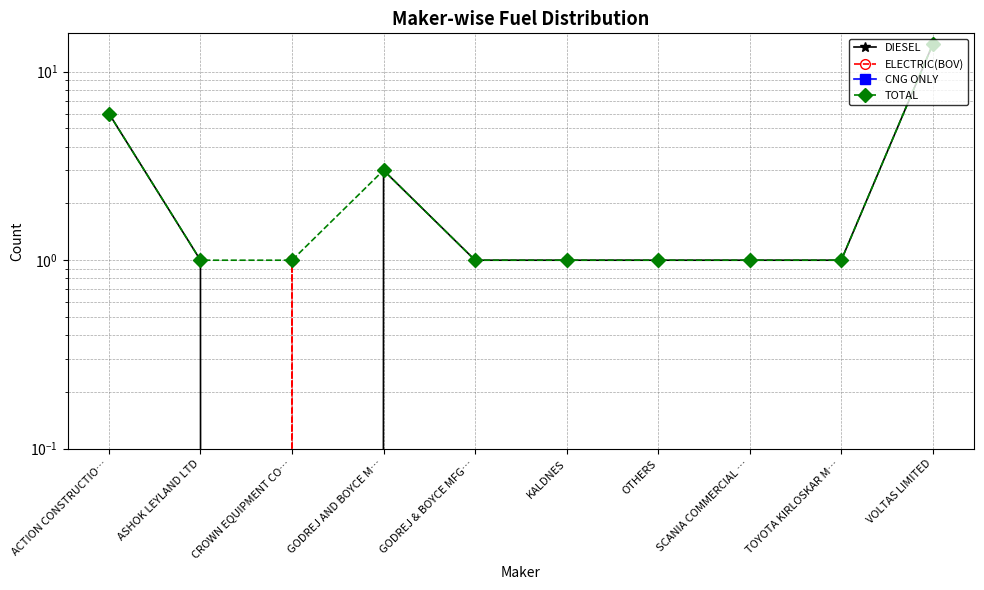

How many lines are shown in the chart?

4